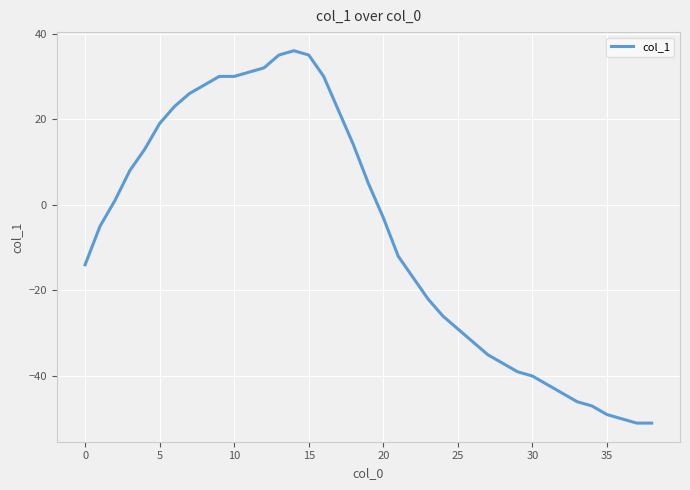

What is the smallest value displayed?

-51